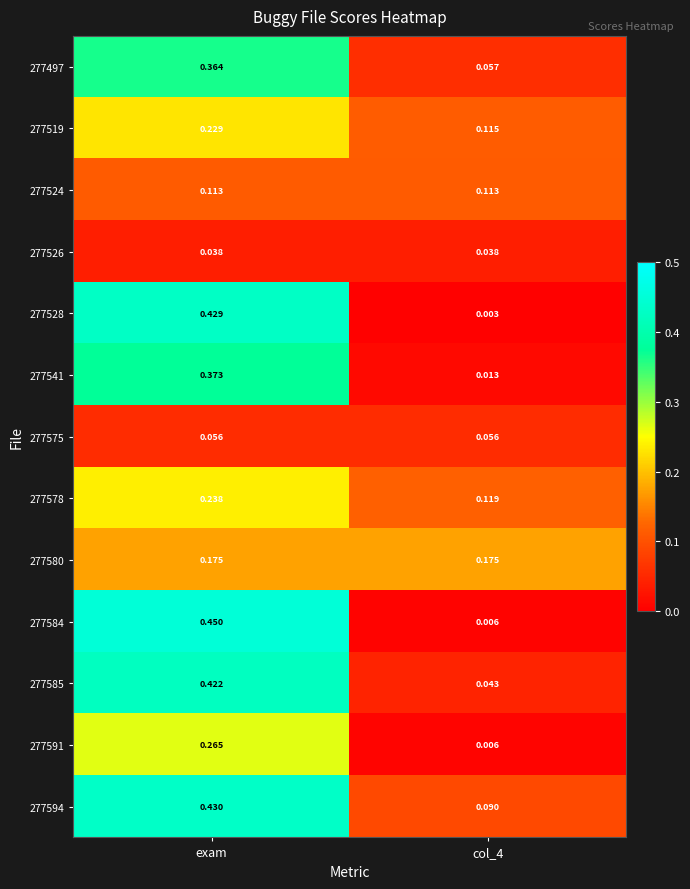

Is the value of 277585 at exam greater than the value of 277591 at col_4?

Yes